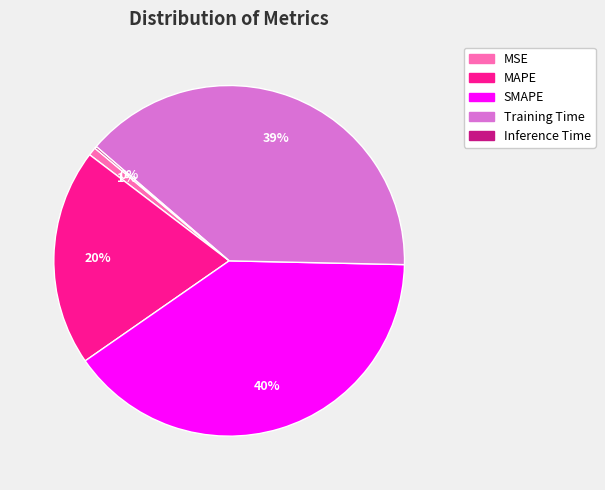

What percentage is the MSE slice, to the nearest percent?

1%